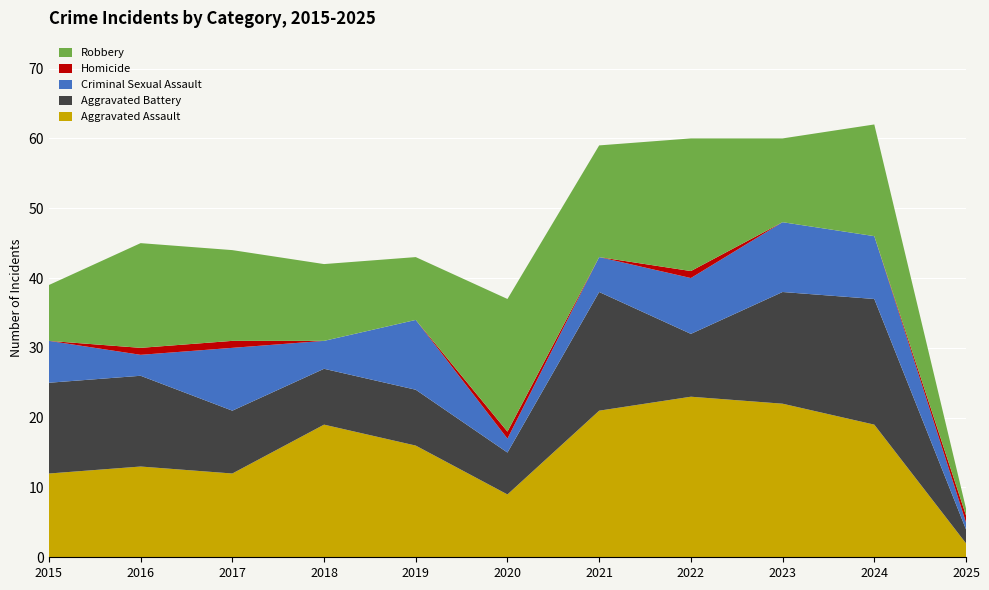

Reading left to right, extract all data points from this chart.

Aggravated Assault: 12	13	12	19	16	9	21	23	22	19	2
Aggravated Battery: 13	13	9	8	8	6	17	9	16	18	2
Criminal Sexual Assault: 6	3	9	4	10	2	5	8	10	9	1
Homicide: 0	1	1	0	0	1	0	1	0	0	1
Robbery: 8	15	13	11	9	19	16	19	12	16	1